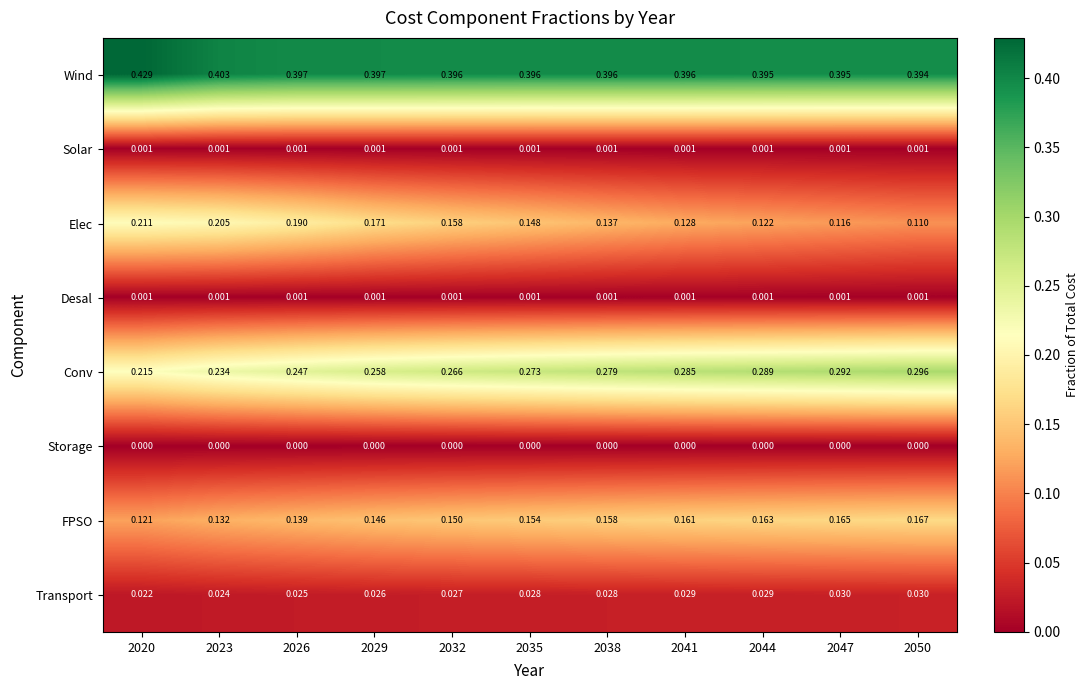

Between 2029 and 2050, which series saw the biggest shift?

Elec